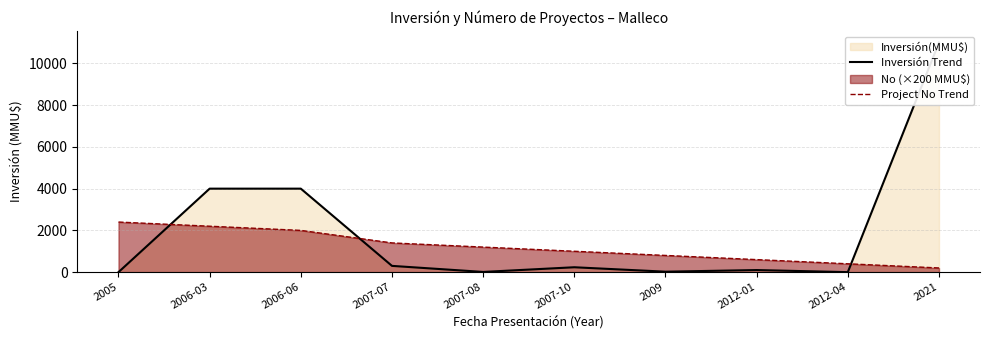

Between 2006-06 and 2012-04, which series saw the biggest shift?

Inversión Trend